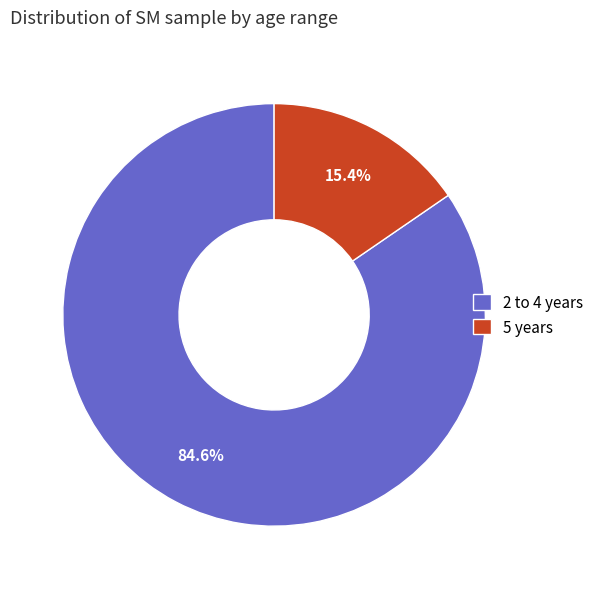

Rank the categories by value from highest to lowest.

2 to 4 years, 5 years